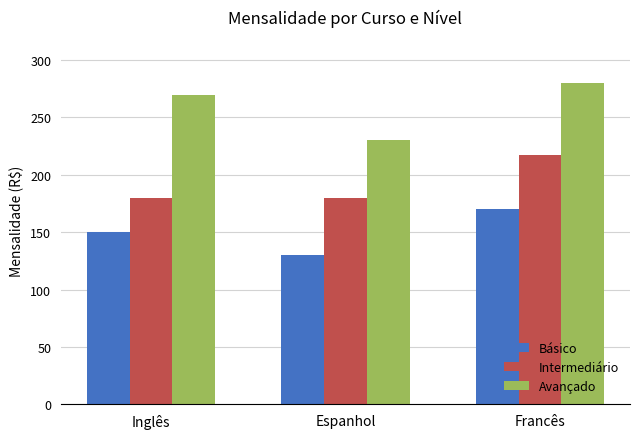

At how many categories does at least one series exceed 143?

3